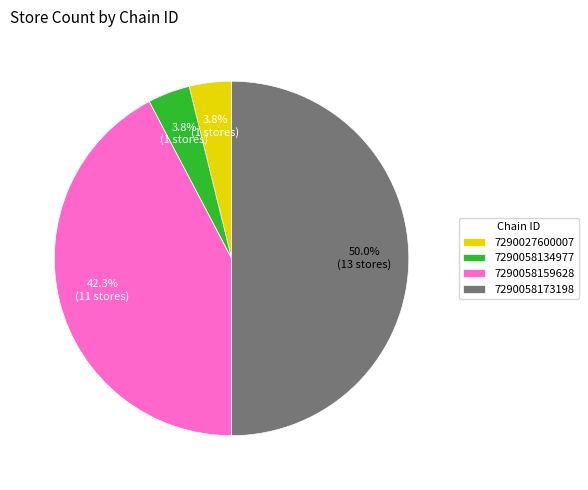

Which has a higher value, 7290058173198 or 7290027600007?

7290058173198